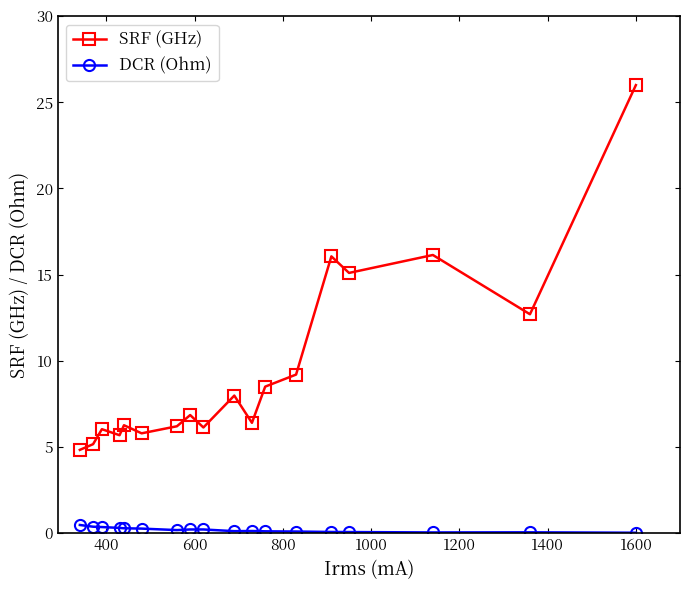

True or false: SRF (GHz) has more than 0 points higher than both neighbors.

True